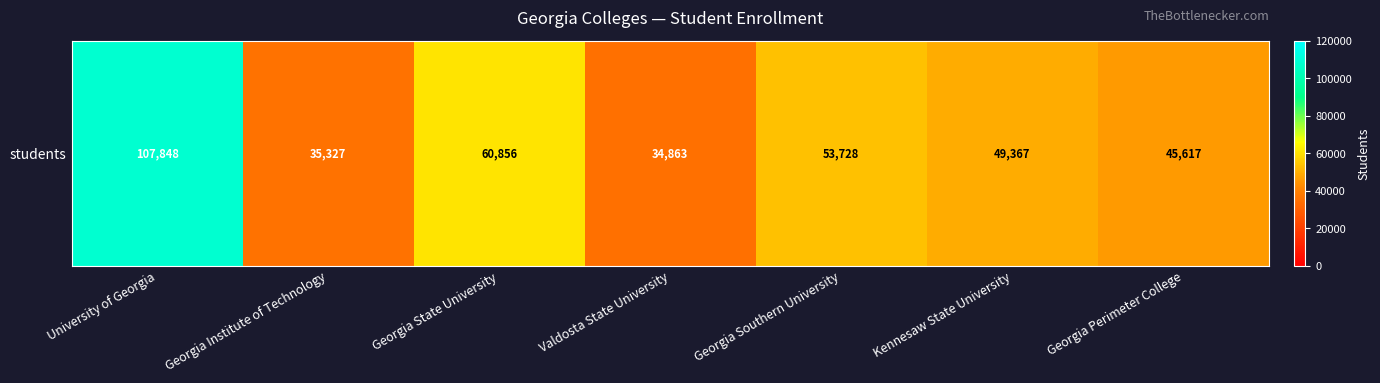

Rank the categories by value from highest to lowest.

University of Georgia, Georgia State University, Georgia Southern University, Kennesaw State University, Georgia Perimeter College, Georgia Institute of Technology, Valdosta State University